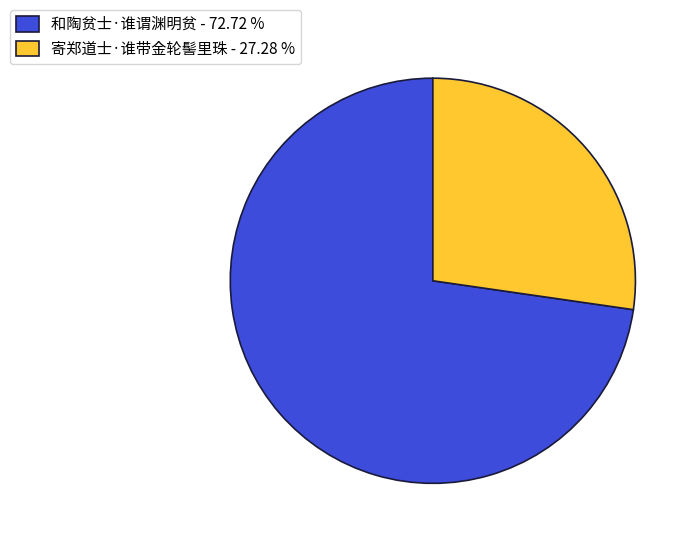

Does 和陶贫士·谁谓渊明贫 represent more than half of the total?

Yes